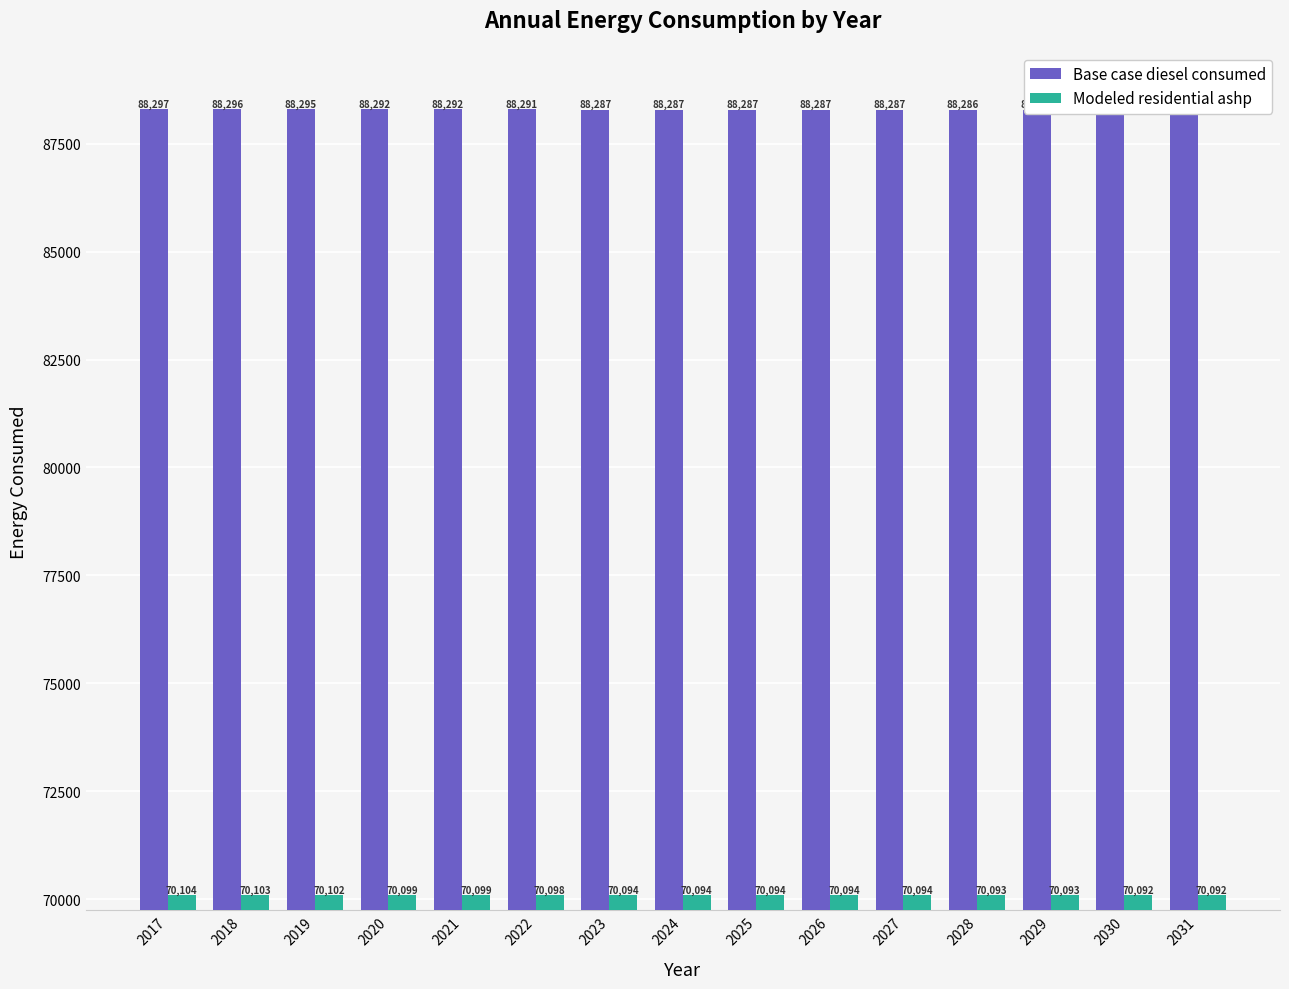

List the series in order of their overall mean, highest first.

Base case diesel consumed, Modeled residential ashp